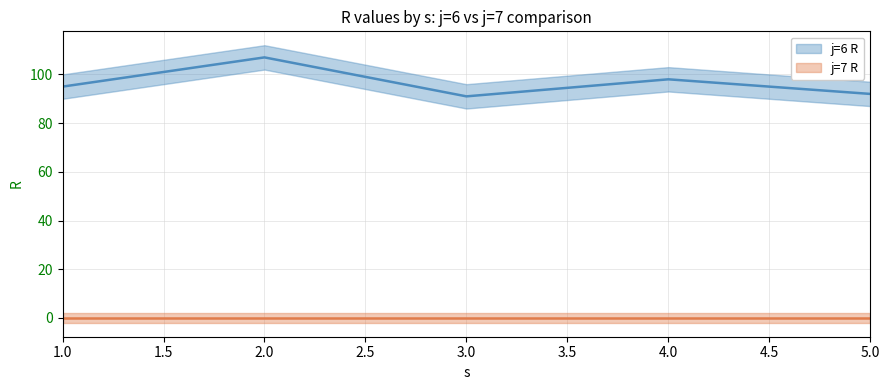

What is the change in value from 1 to 5?

-3